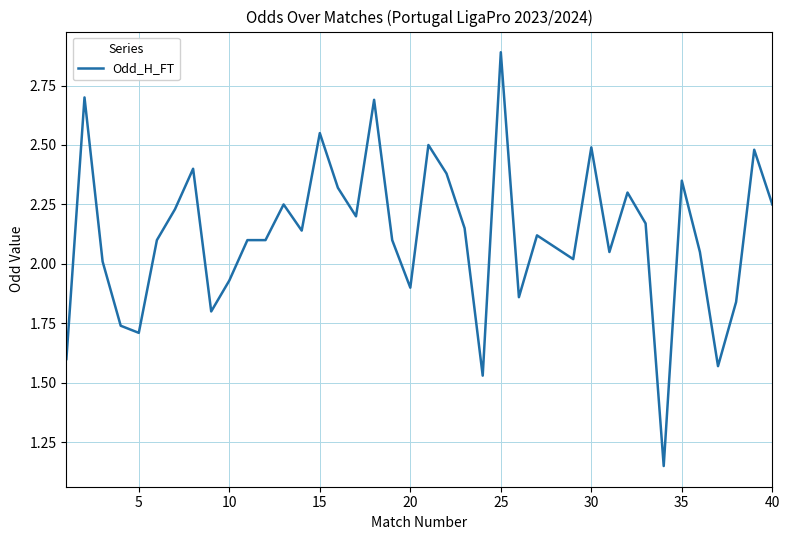

What is the maximum value shown in the chart?

2.9